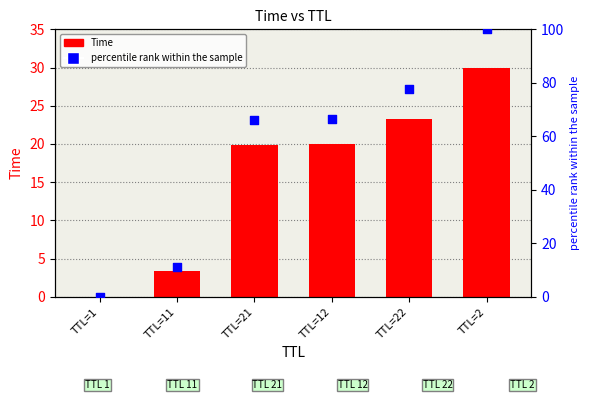

Which series has the largest Y range (max minus min)?

percentile rank within the sample